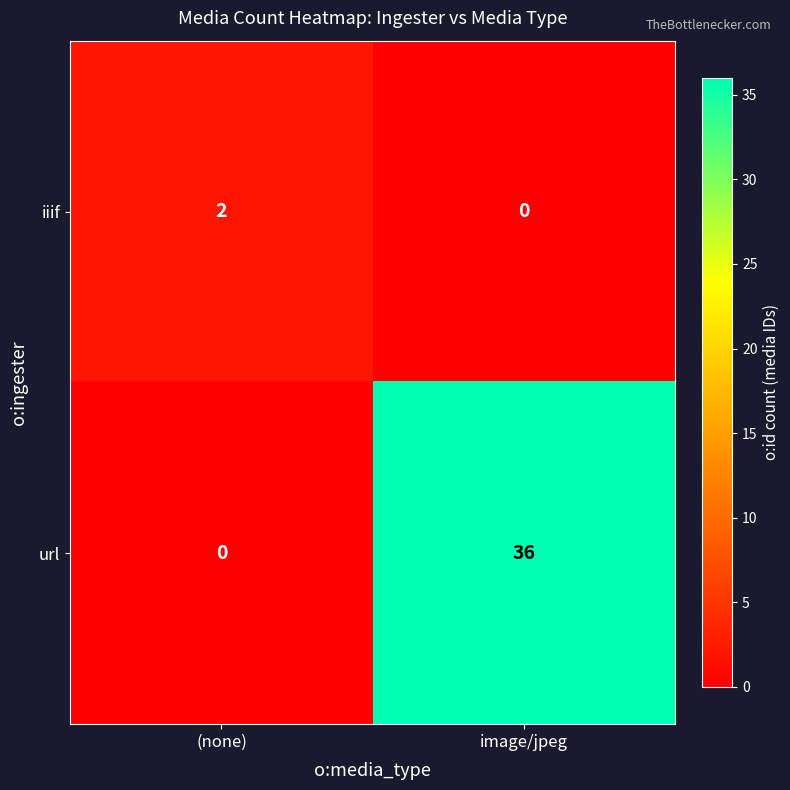

At which category is the sum across all series the highest?

image/jpeg